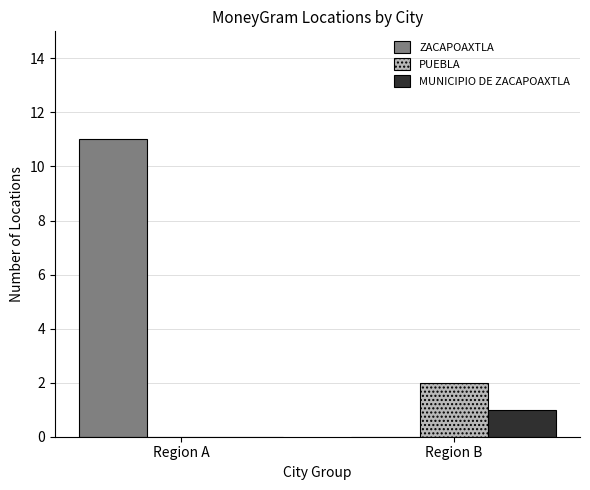

What is the total value across all series at Region B?

3